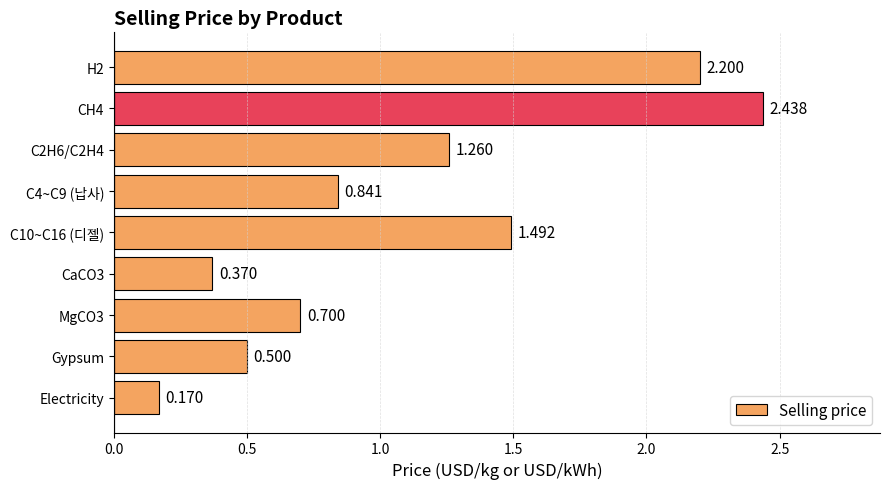

List the labels in order of value, largest first.

CH4, H2, C10~C16 (디젤), C2H6/C2H4, C4~C9 (납사), MgCO3, Gypsum, CaCO3, Electricity